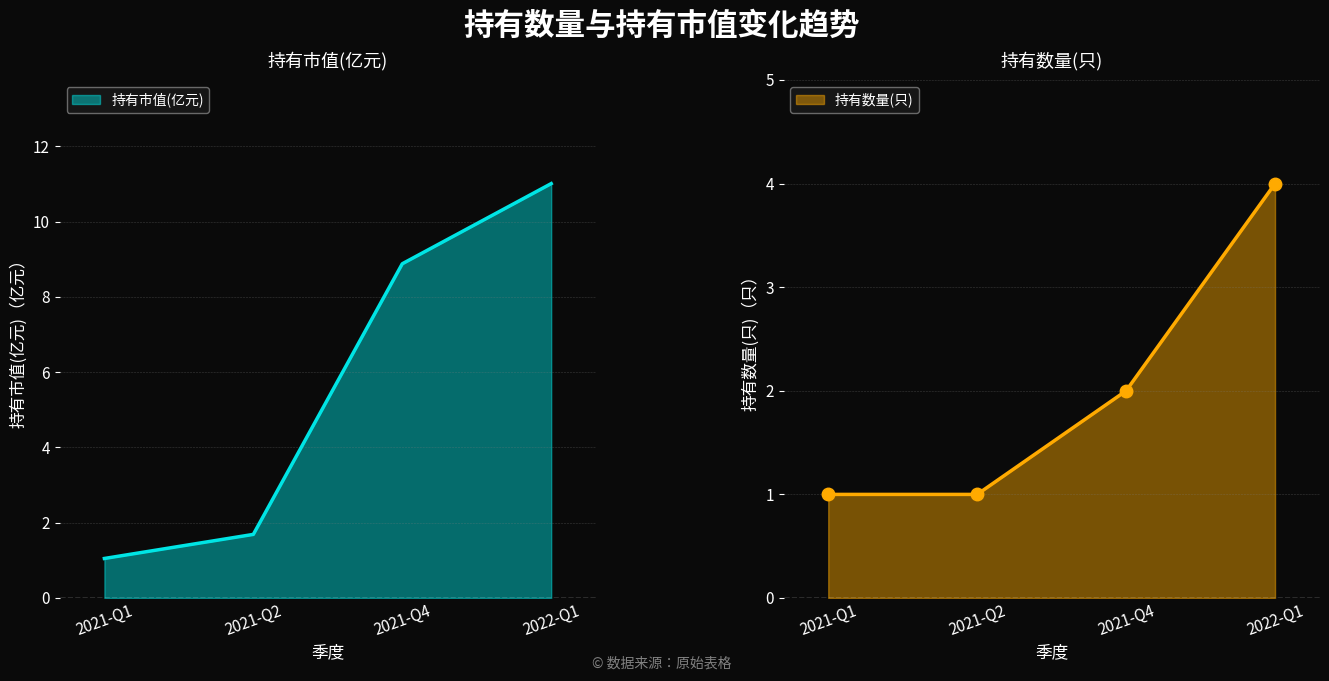

True or false: 持有市值(亿元) and 持有数量(只) cross at least once.

False